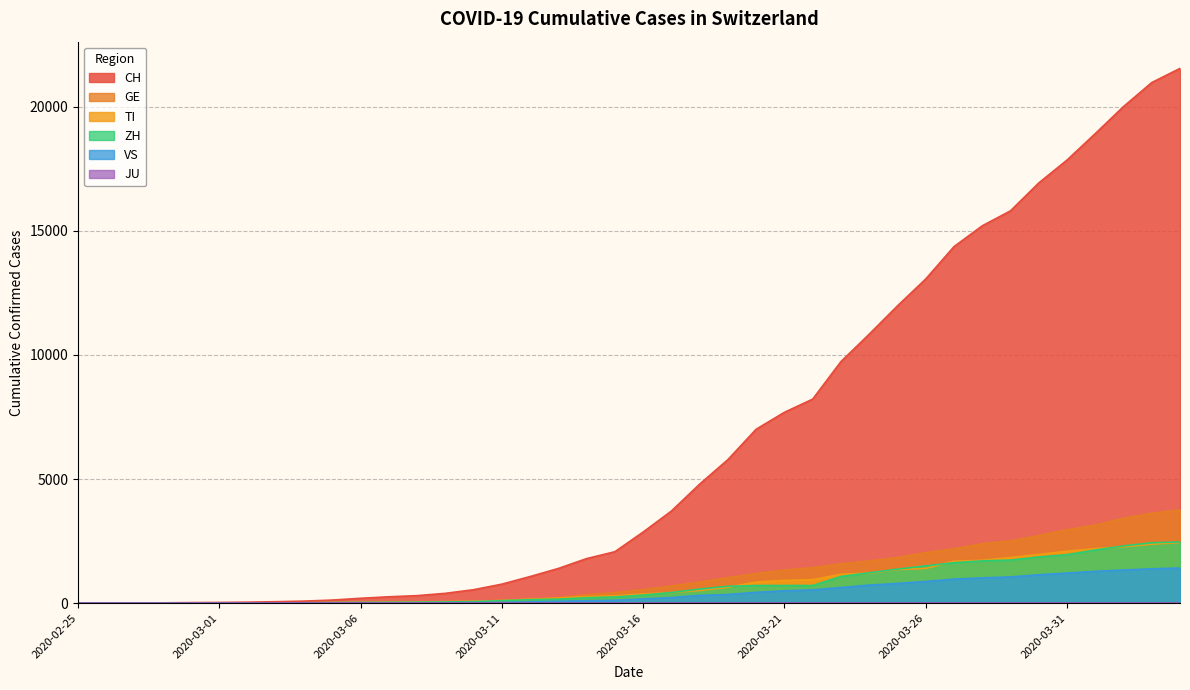

How many lines are shown in the chart?

6